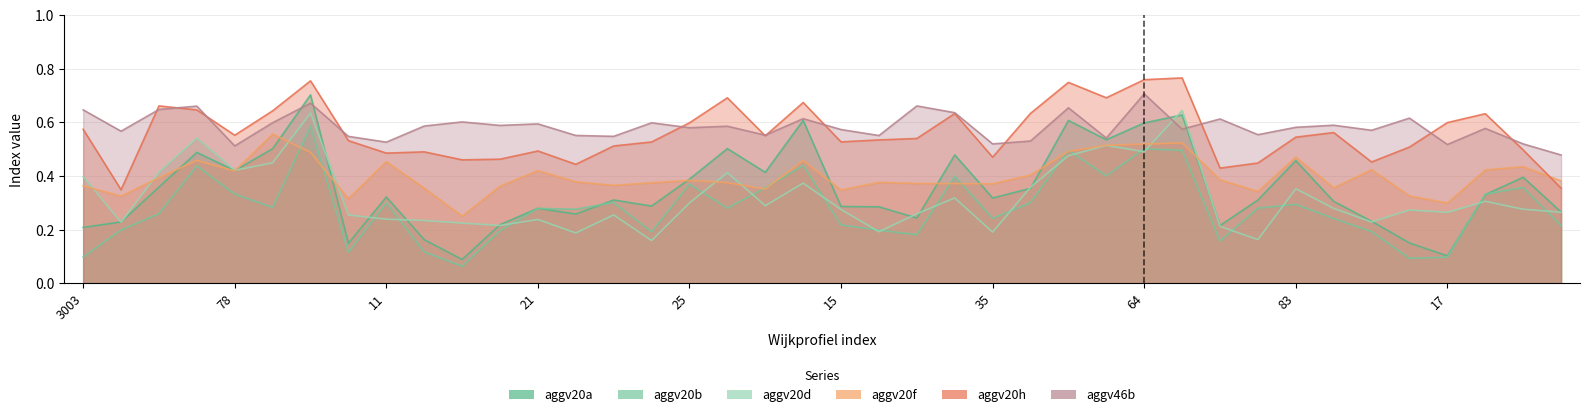

What is the smallest value displayed?

0.1